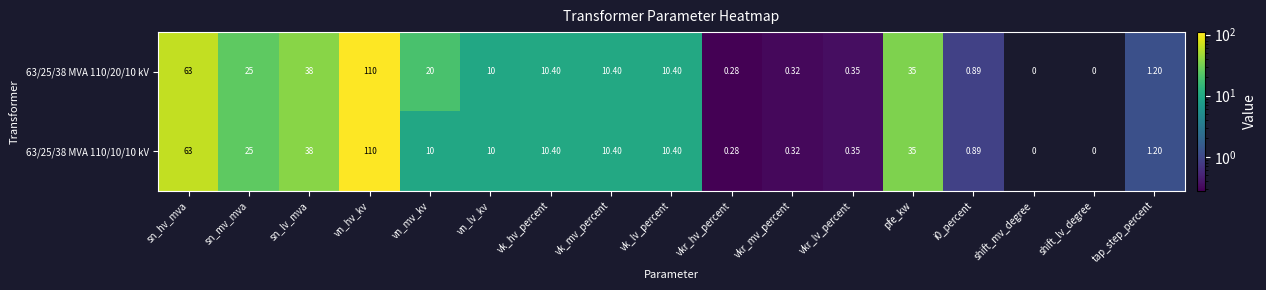

Which category has the highest value in the 63/25/38 MVA 110/20/10 kV series?

vn_hv_kv